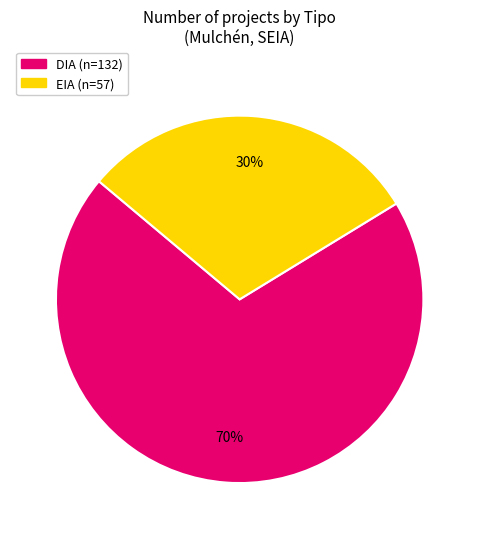

The DIA slice represents 70% of the pie. True or false?

True